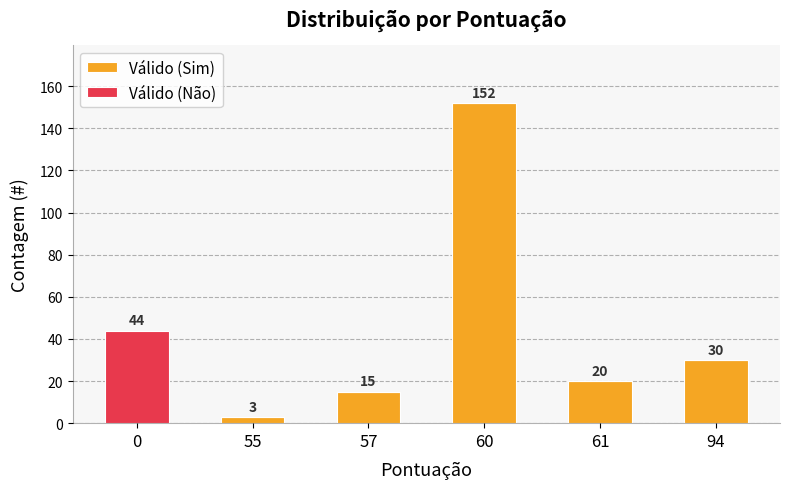

What is the total value across all series at 57?

15